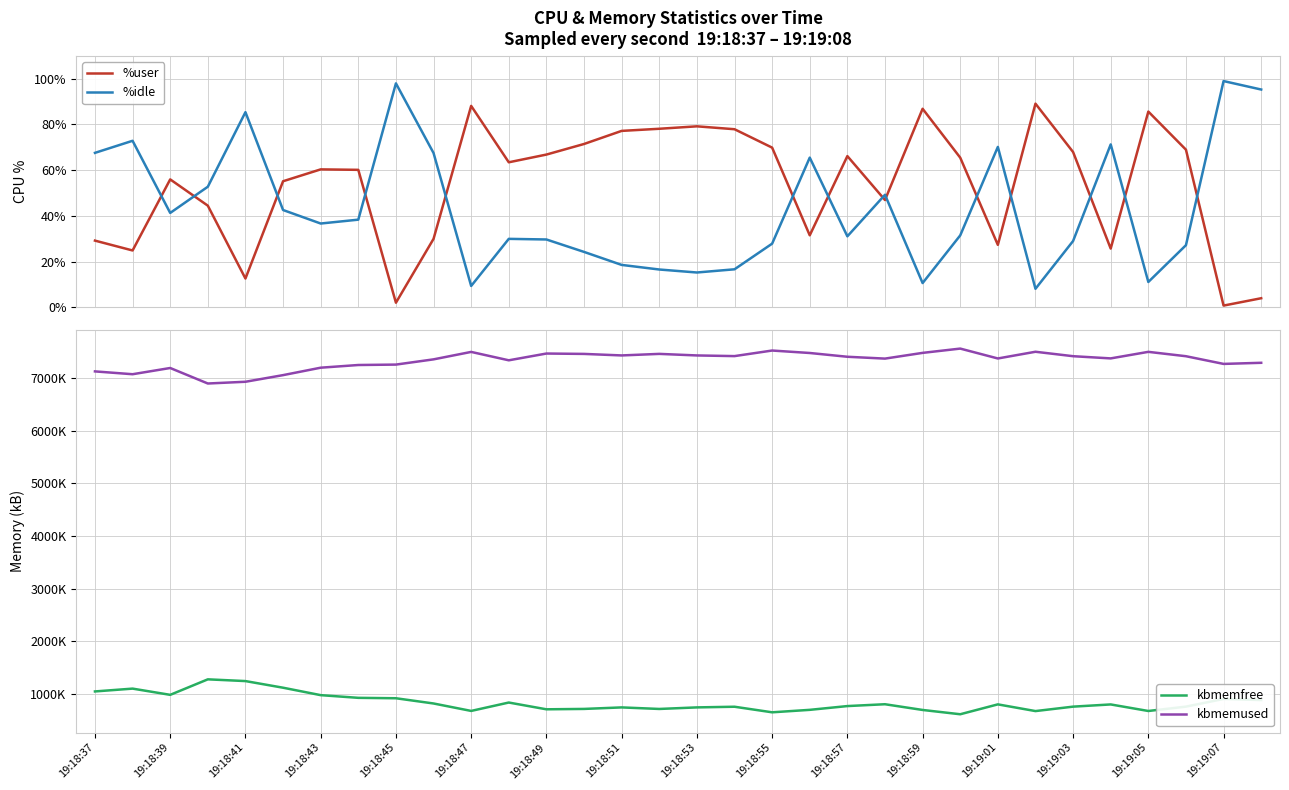

How many values in the %idle series exceed 36?

16